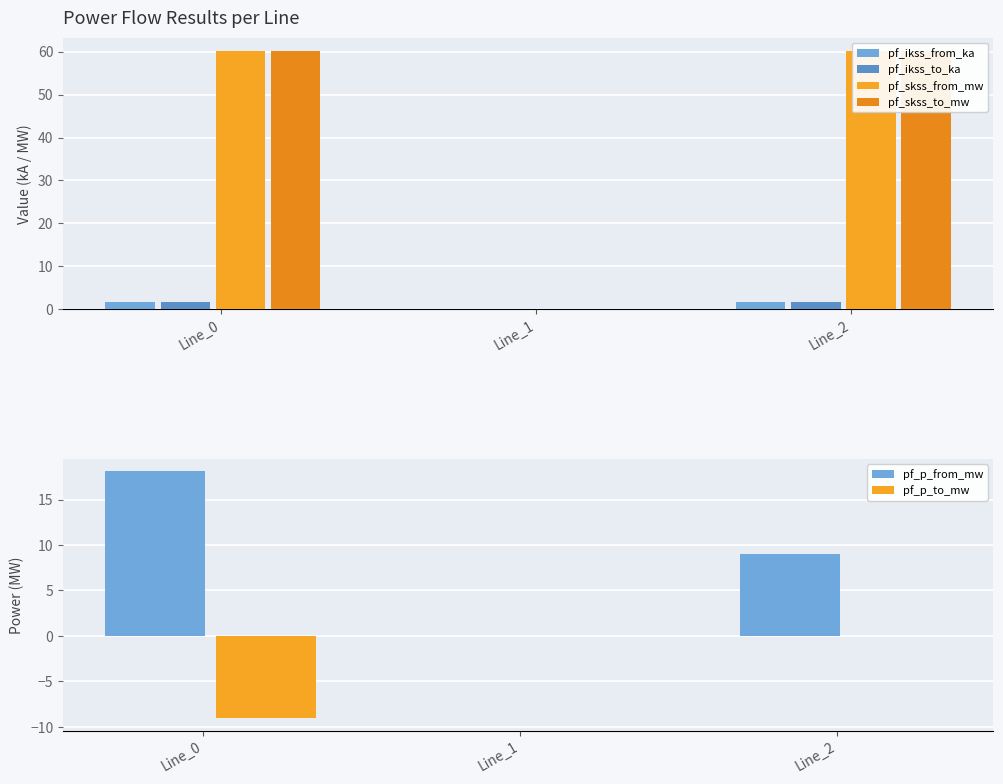

What is the maximum value shown in the chart?

60.2